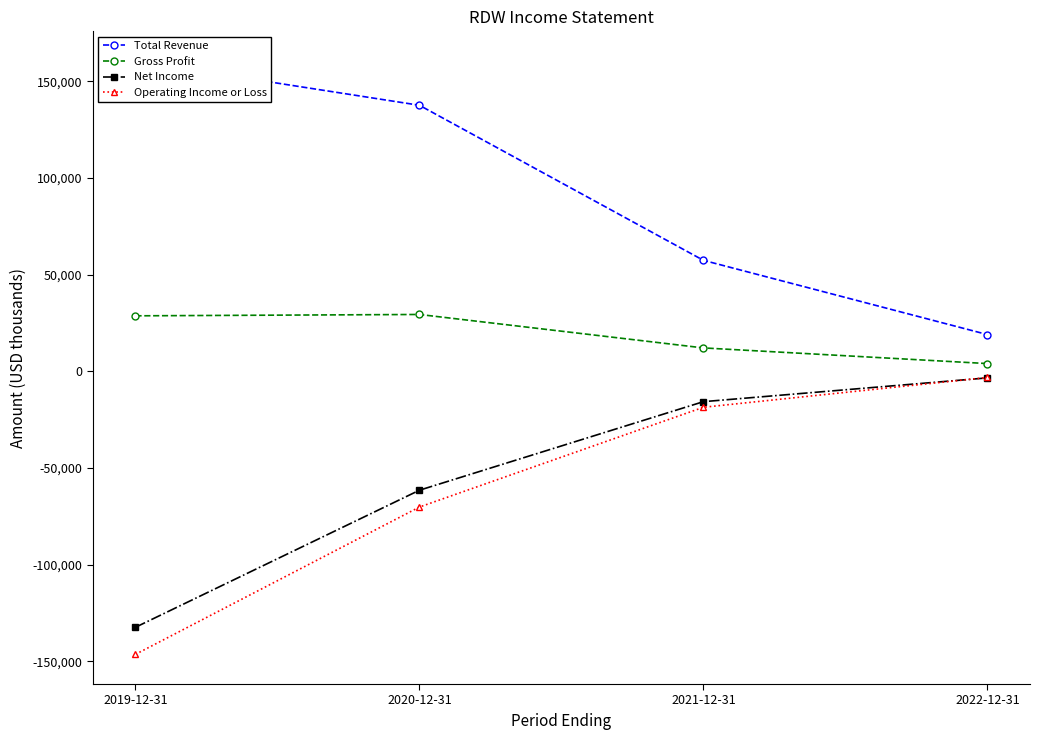

True or false: Gross Profit has a value of 29400 at 2020-12-31.

True